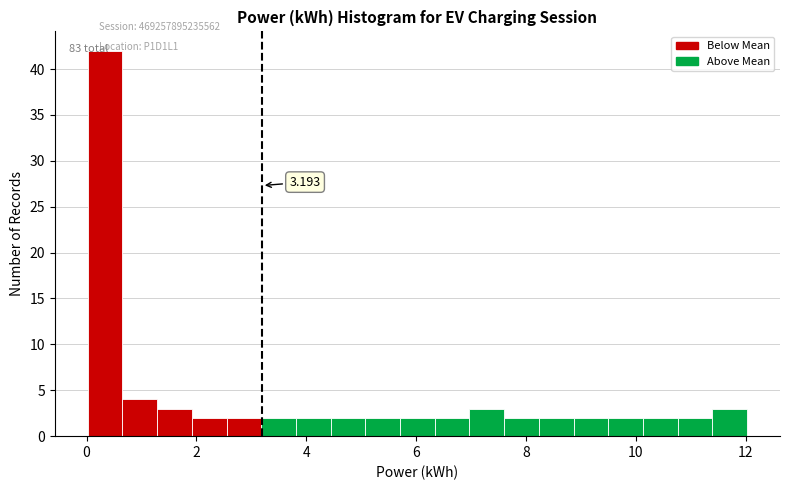

Read against the x-axis, roughly where is the centre of the tallest bar?

0.4